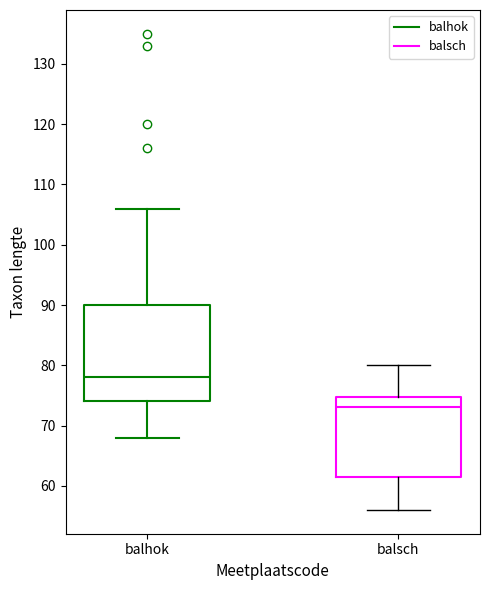

Reading left to right, read every box against the y-axis: the position of its median line, the range the box covers, and the ends of its whiskers. The values are not printed on the chart, so give them approximately, as read against the axis.

balhok: median 78, box 74 to 90, whiskers 68 to 106
balsch: median 73, box 62 to 75, whiskers 56 to 80